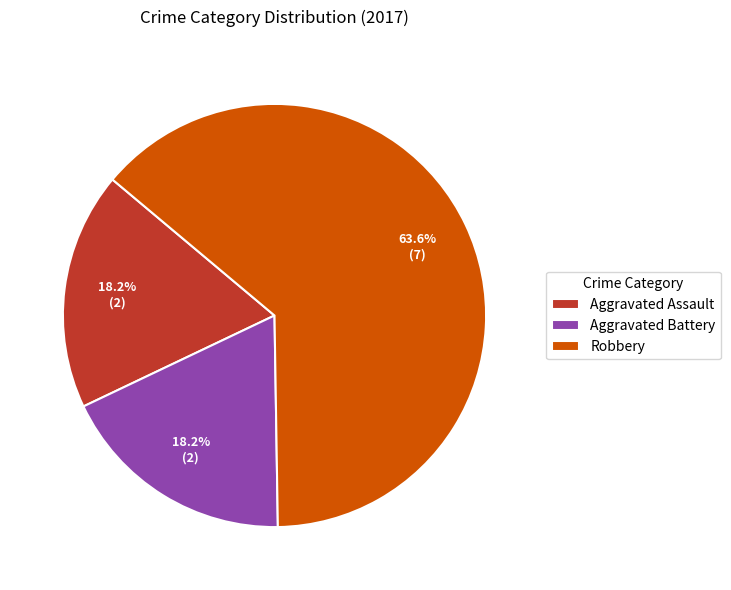

Is it true that Robbery is 58% of the pie?

False